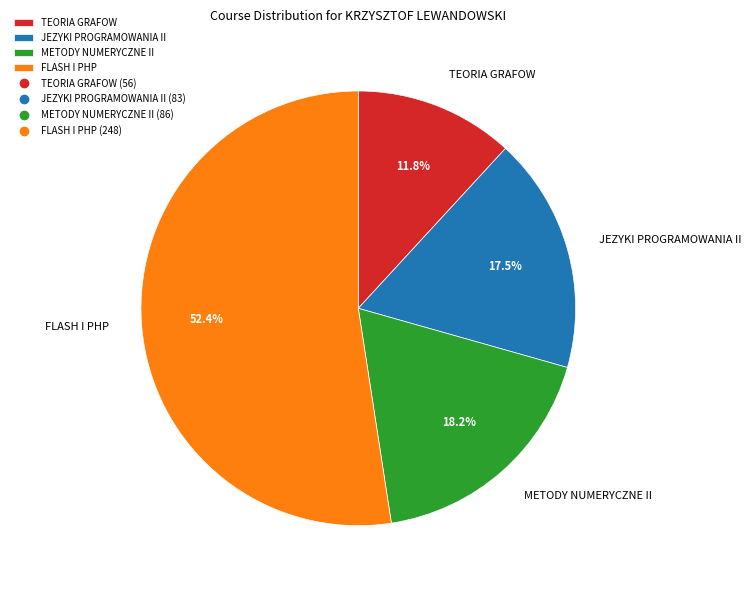

How many segments does this pie chart have?

4